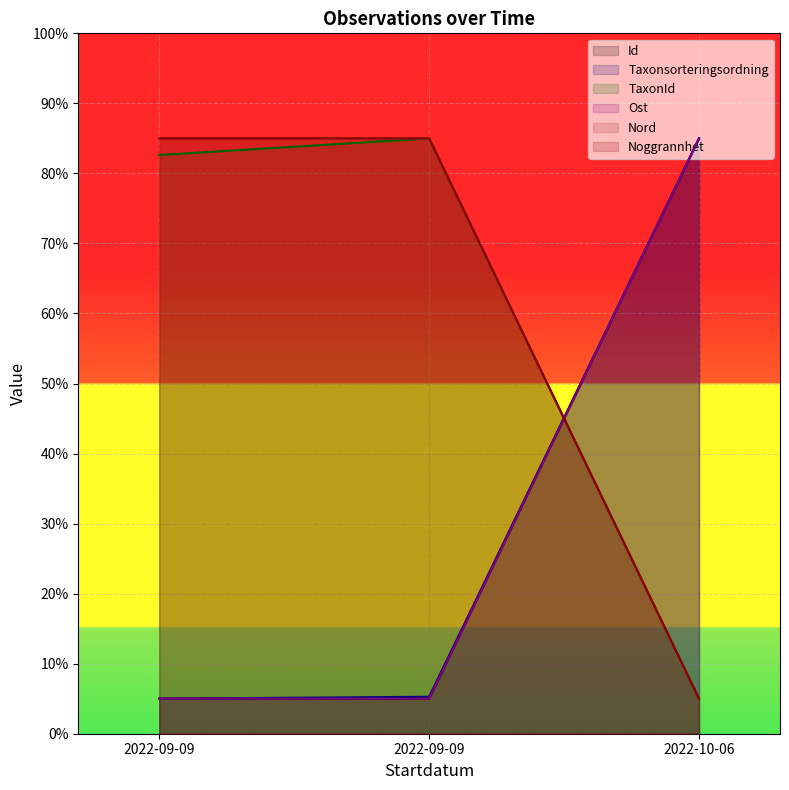

How many lines are shown in the chart?

6